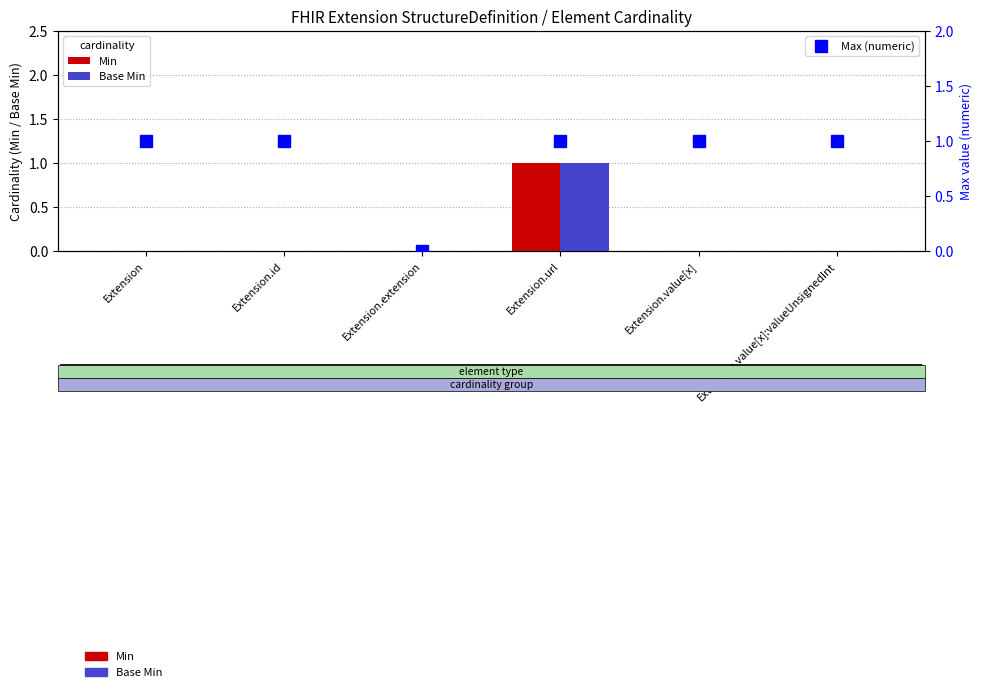

The Min series shows -1 at Extension.value[x]:valueUnsignedInt. True or false?

False